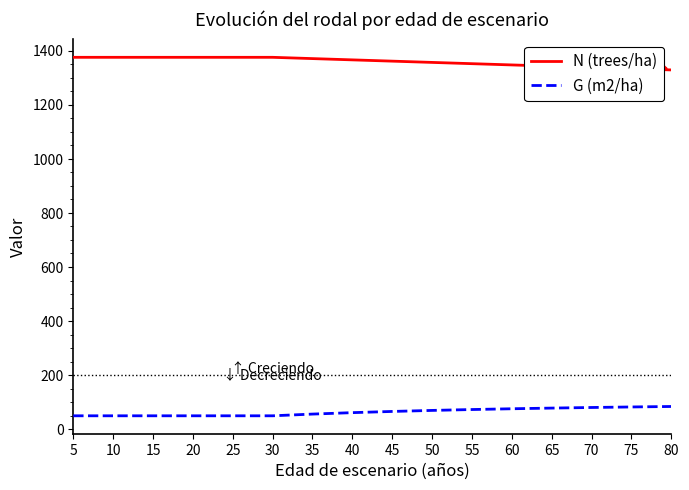

What is the minimum value shown in the chart?

49.4